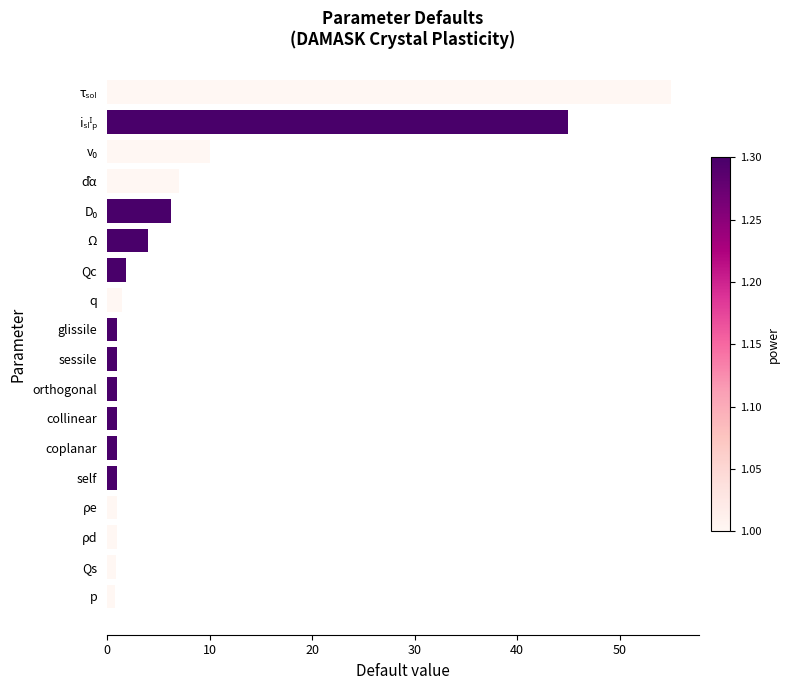

What is the average value?

7.8